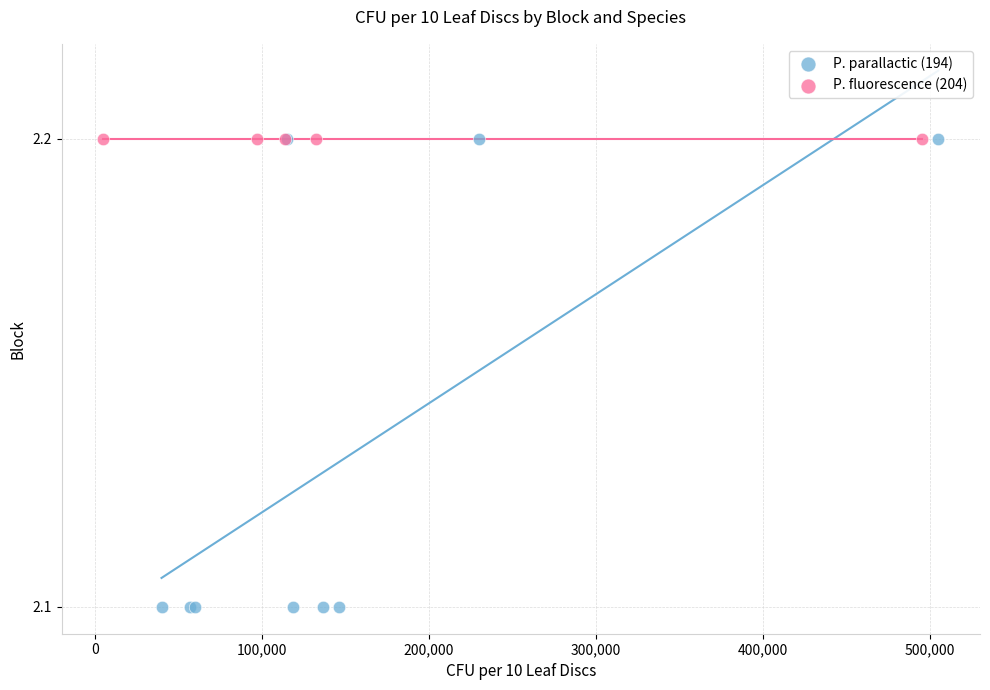

Which series reaches the minimum Y coordinate?

P. parallactic (194)